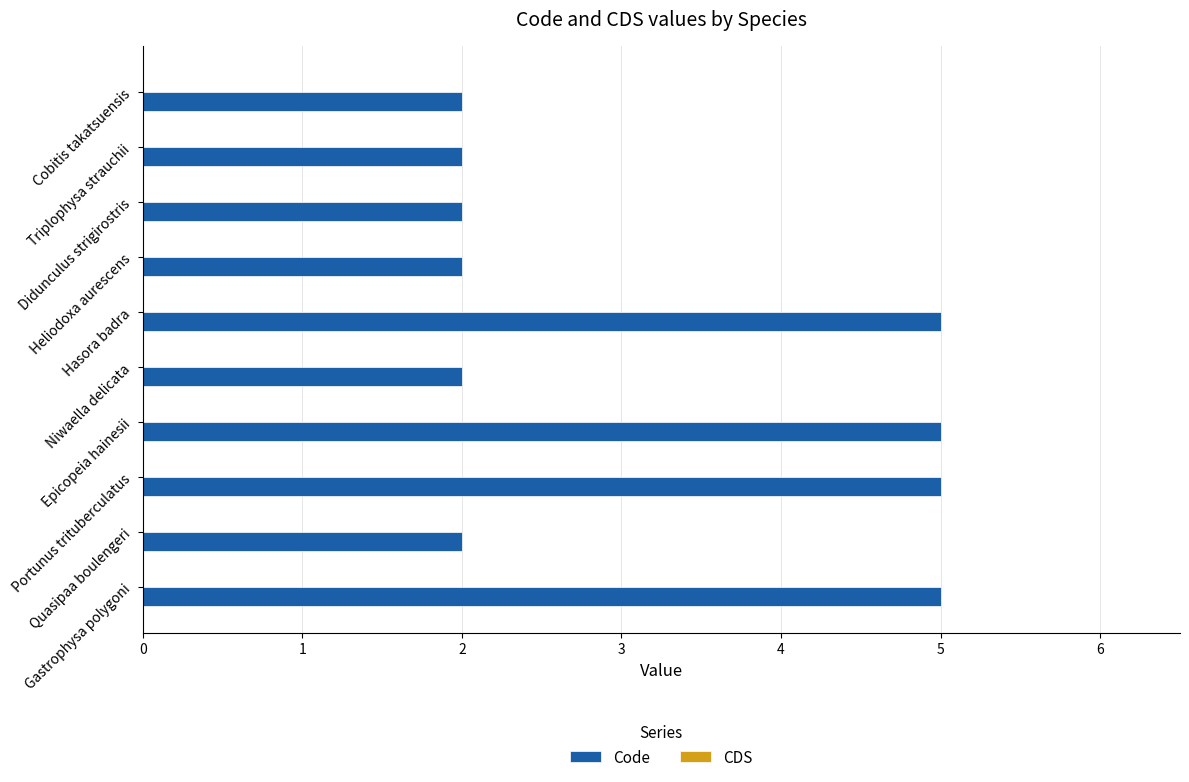

How many bars are there in total?

10